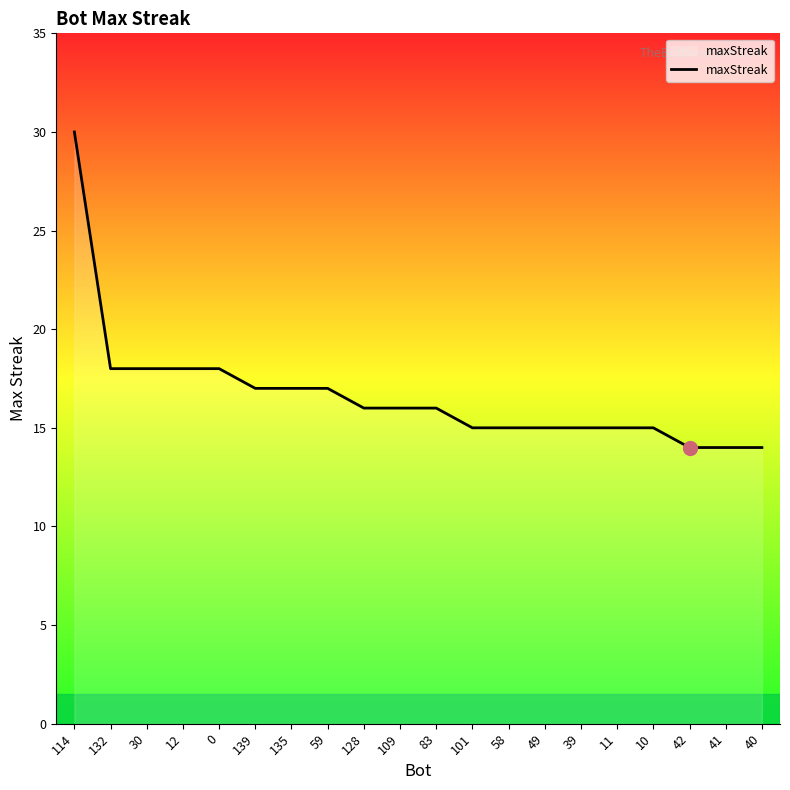

What is the difference between the maximum and minimum values?

16